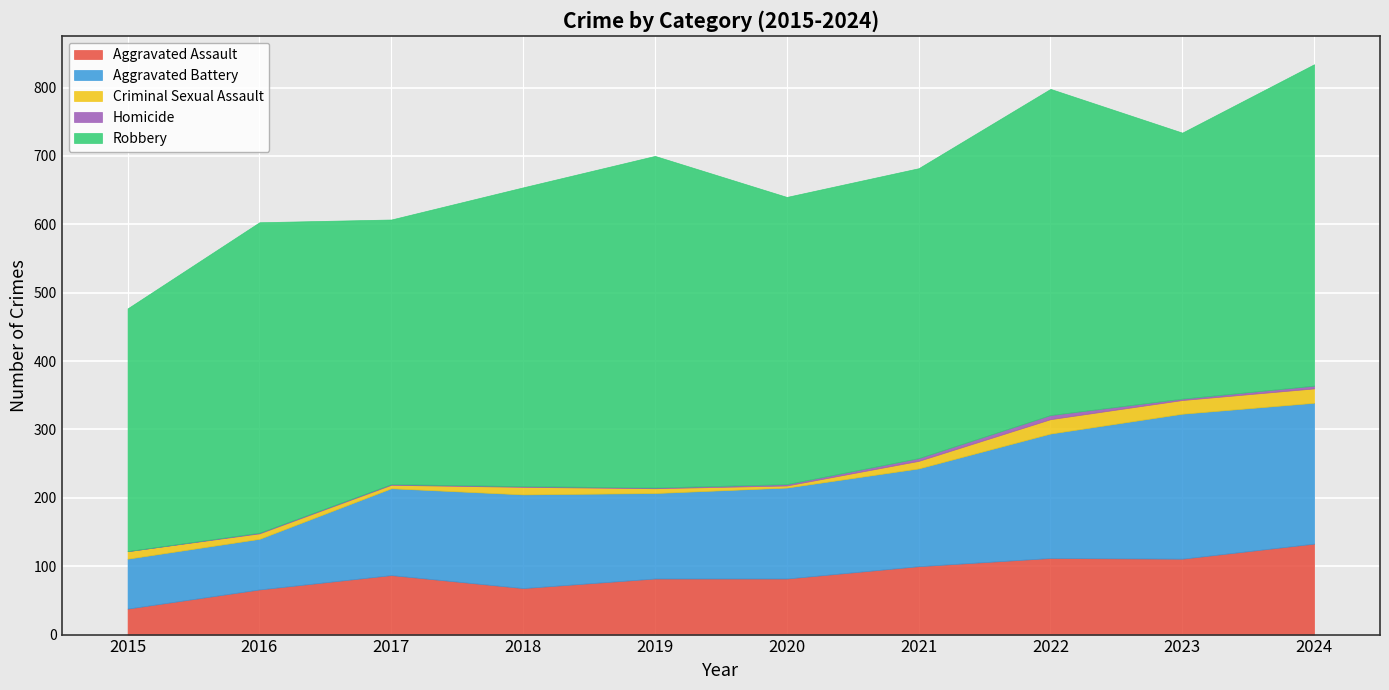

At 2018, list the series in order from largest to smallest.

Robbery, Aggravated Battery, Aggravated Assault, Criminal Sexual Assault, Homicide